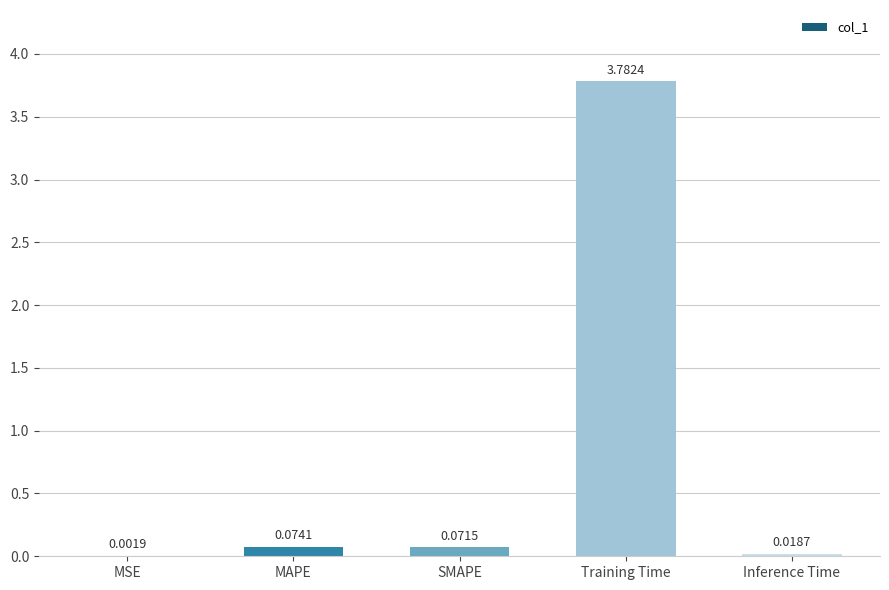

Count the number of data series in this chart.

1